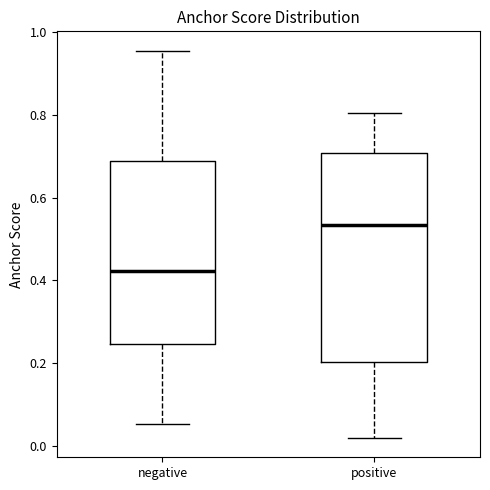

Which box's median line is the highest?

positive